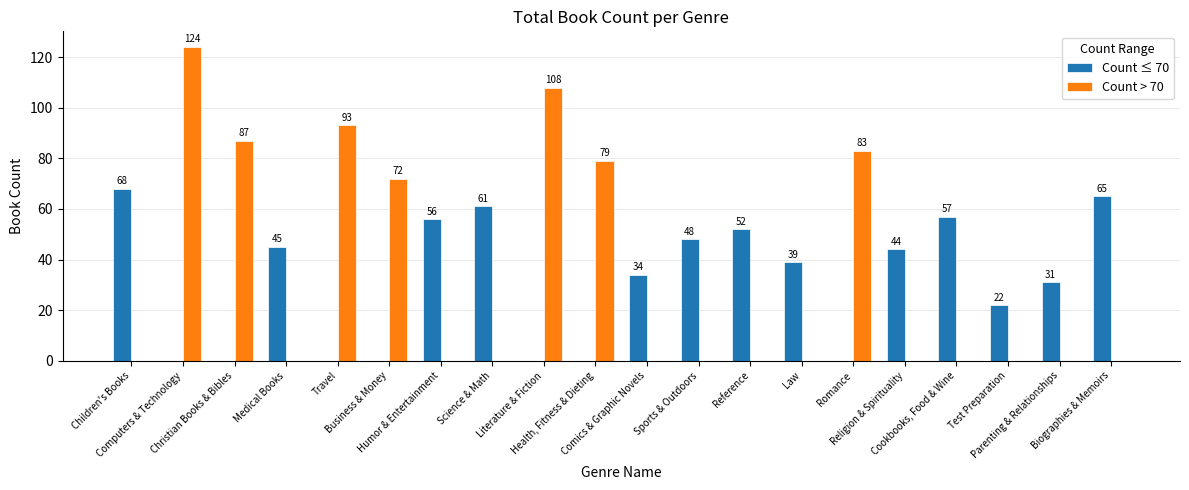

Which series has the largest range (max minus min)?

Count > 70